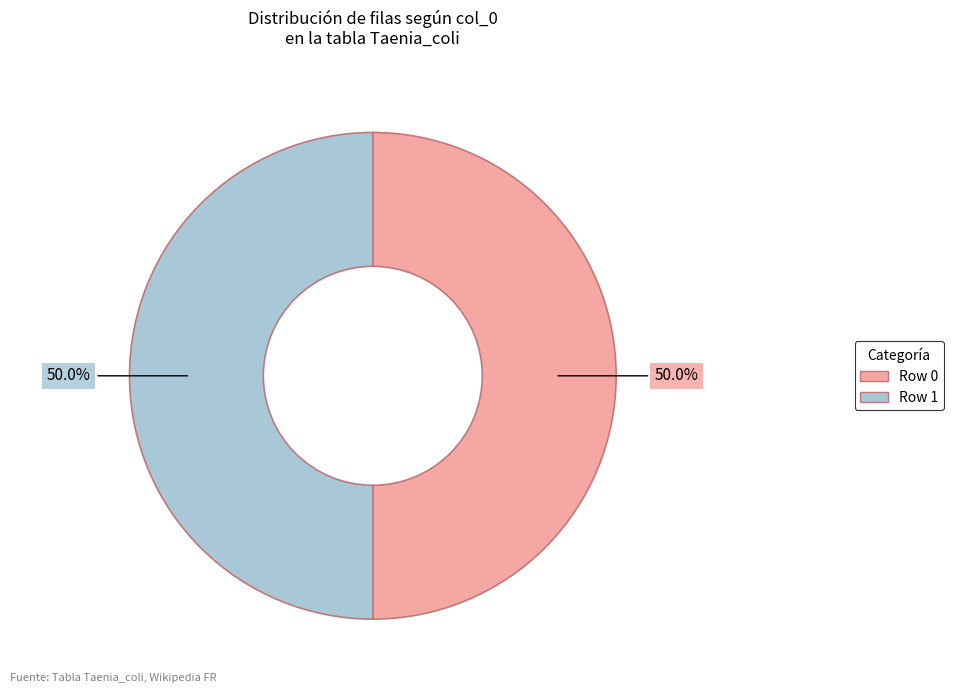

What is the ratio of the value at Row 1 to the value at Row 0?

1.0